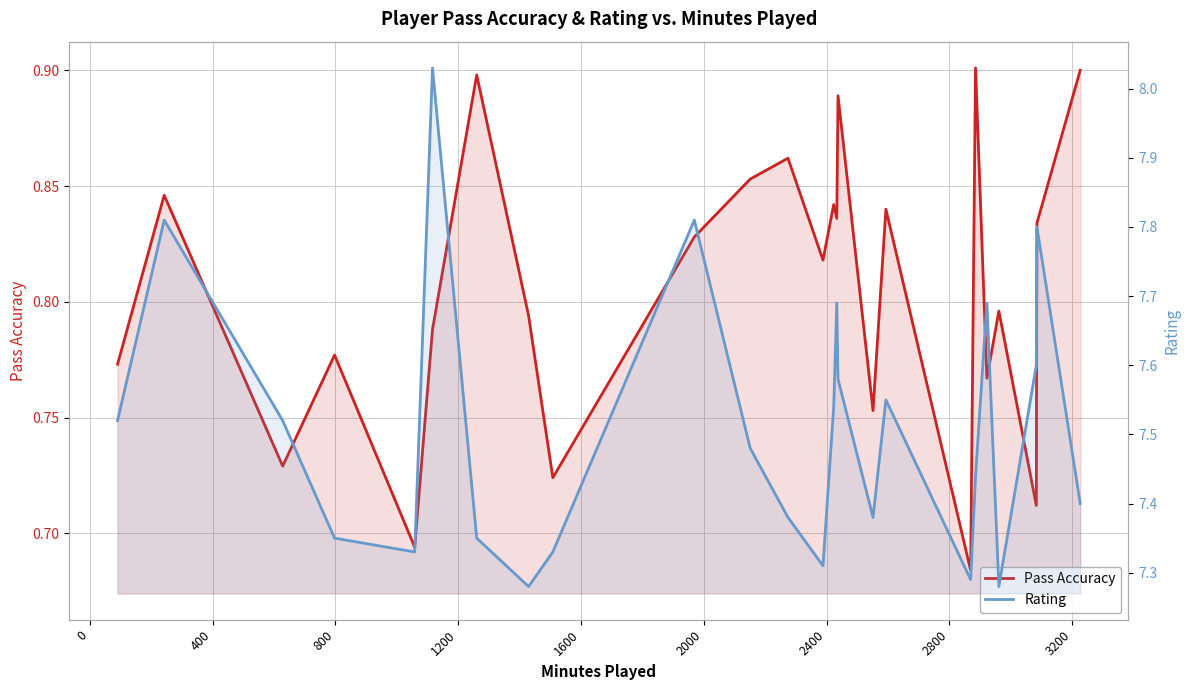

What is the minimum value for Rating?

7.3